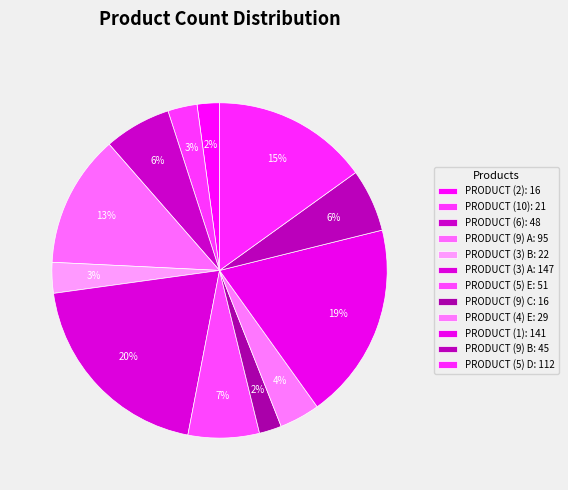

Is it true that PRODUCT (1) is 19% of the pie?

True